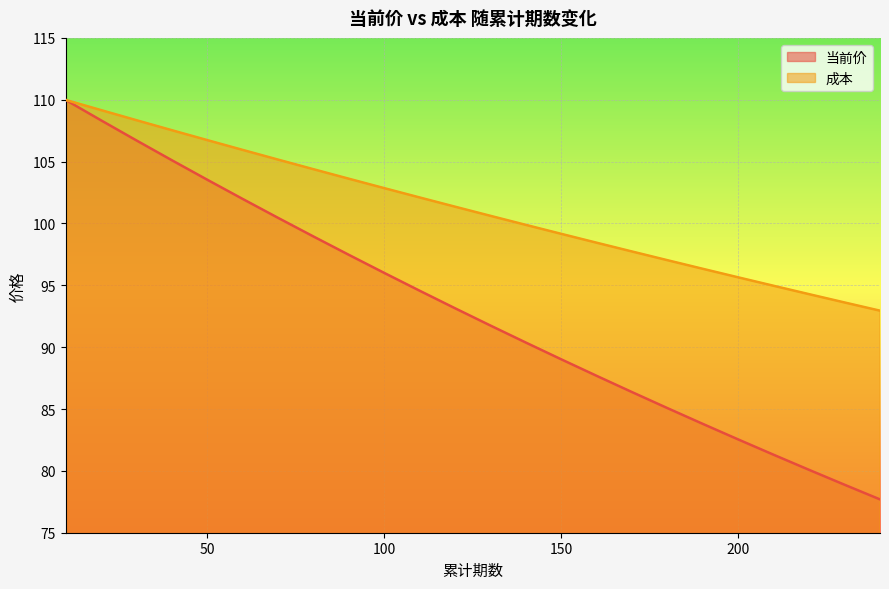

Rank the series at 50 from highest to lowest value.

成本, 当前价